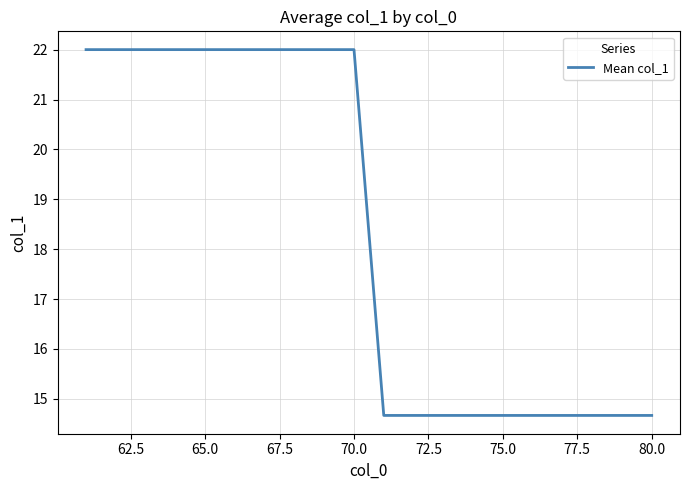

What is the difference between the maximum and minimum values?

7.3